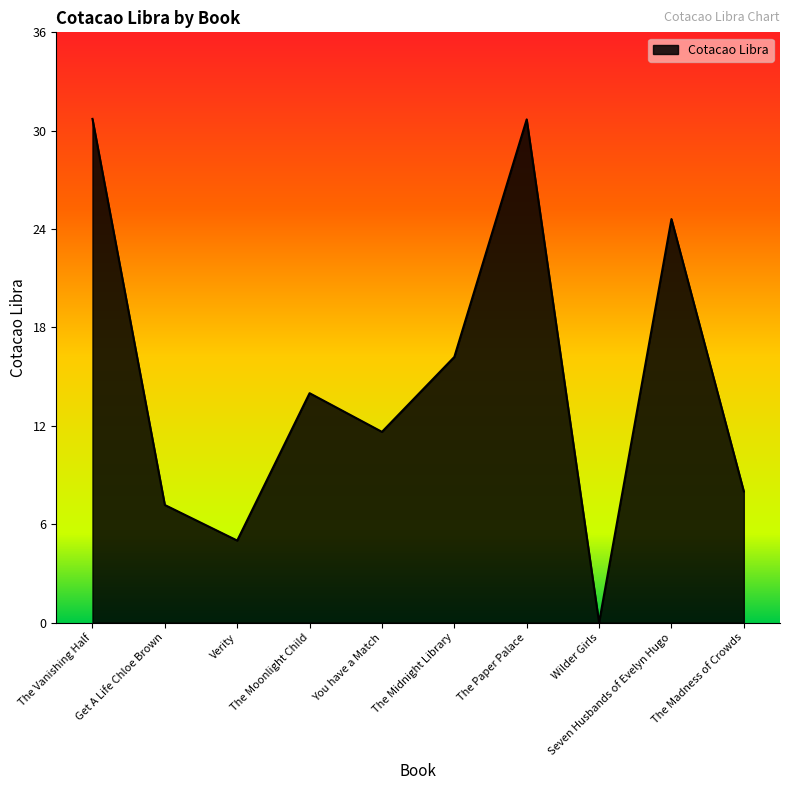

How many interior local peaks (higher than both neighbors) does the data have?

3